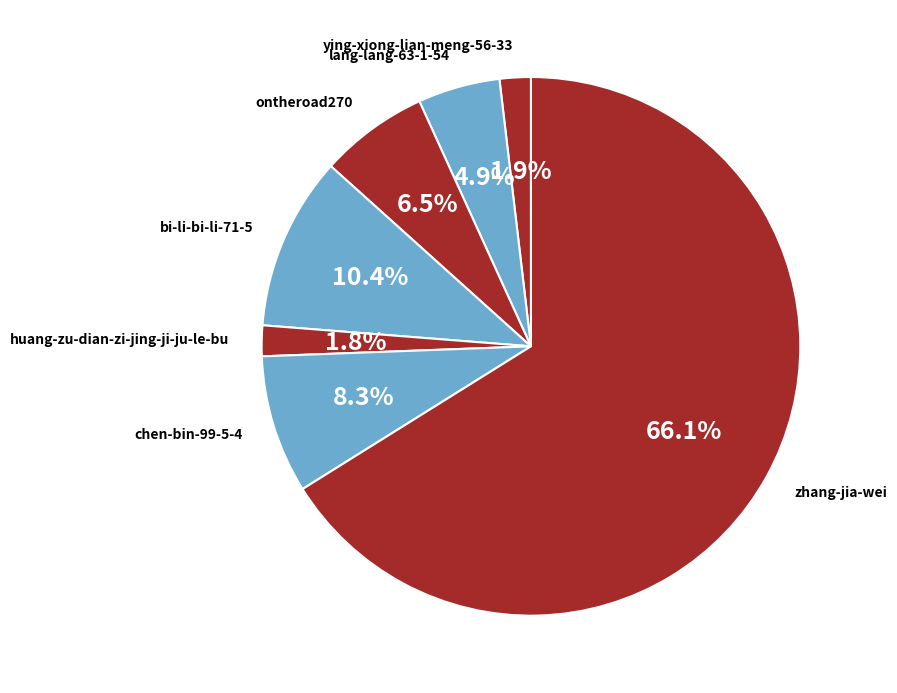

Count the number of slices in the pie.

7